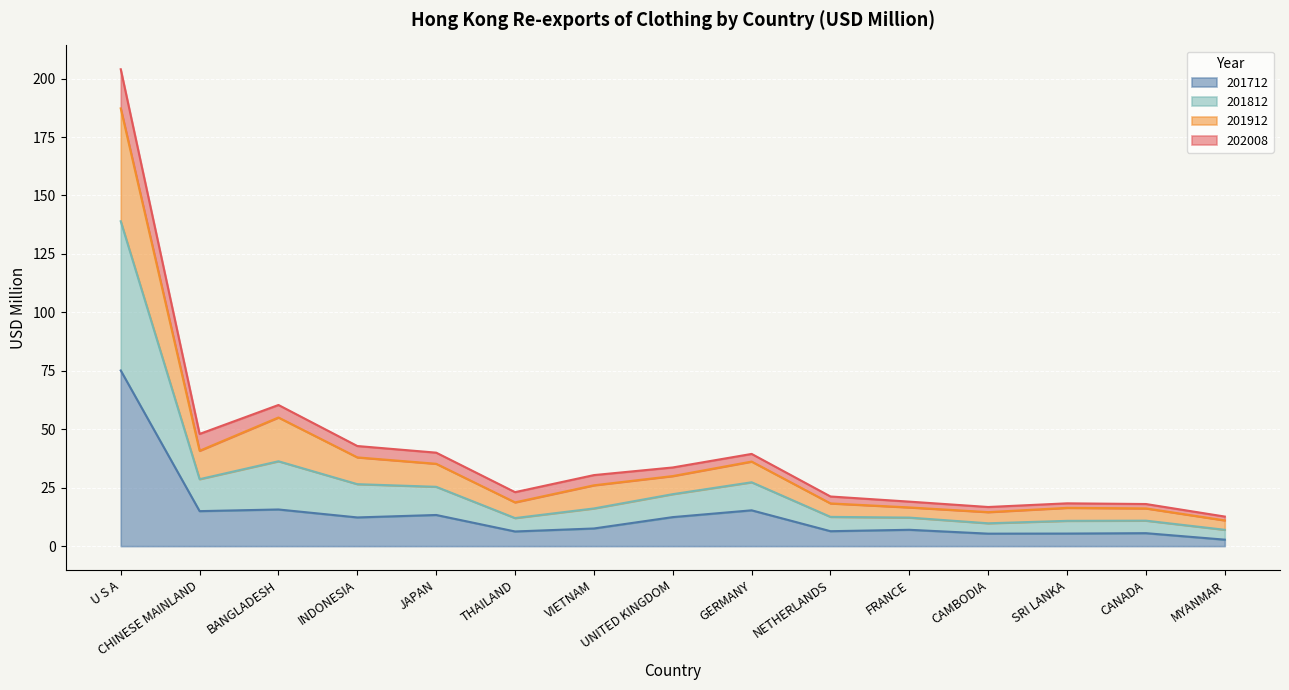

At which label does 201712 reach its peak?

U S A